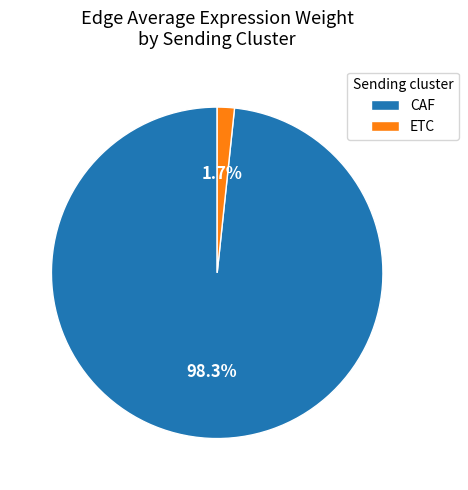

What is the smallest slice in the pie chart?

ETC